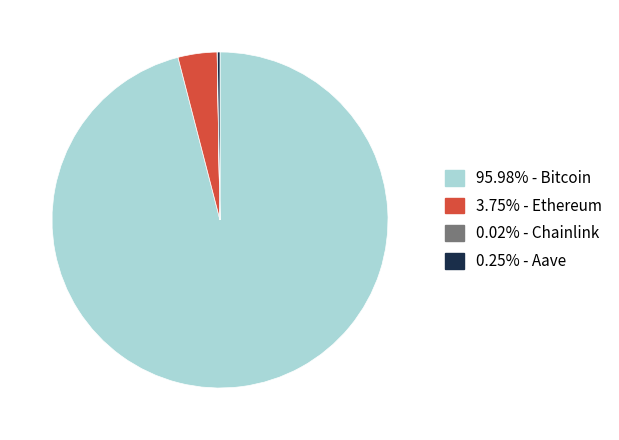

Is there a majority slice in this chart?

Yes